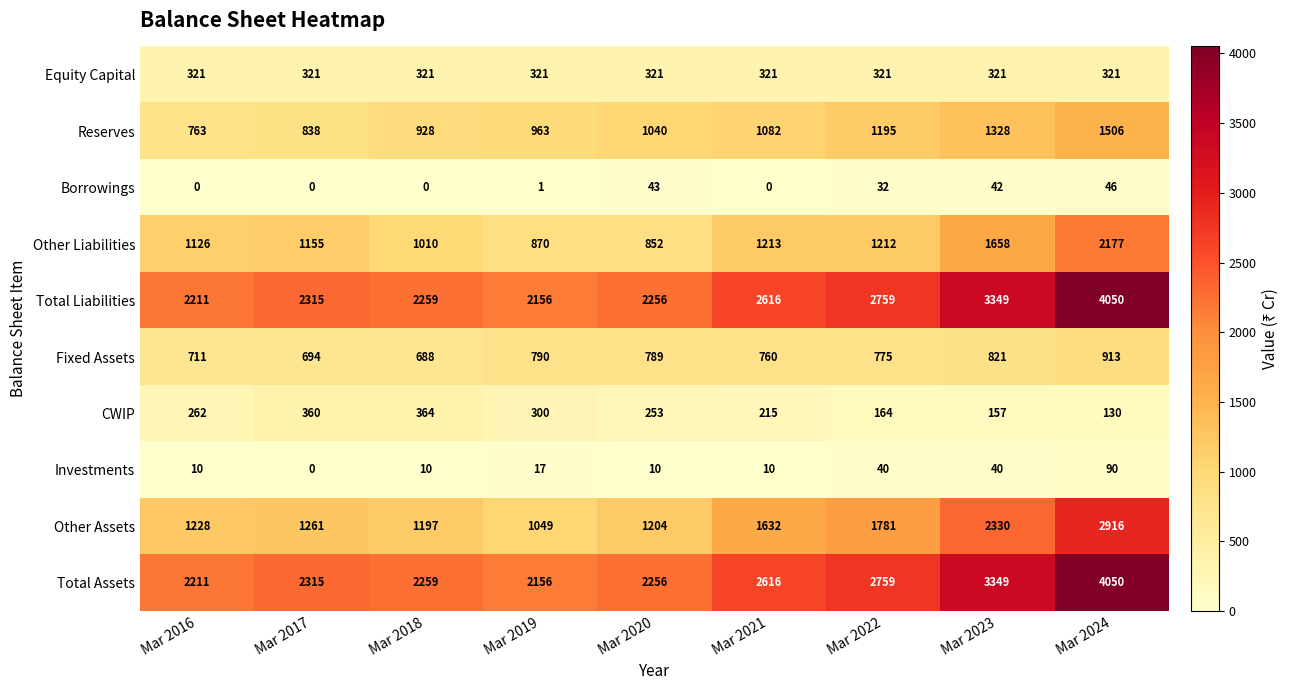

What is the maximum value shown in the chart?

4050